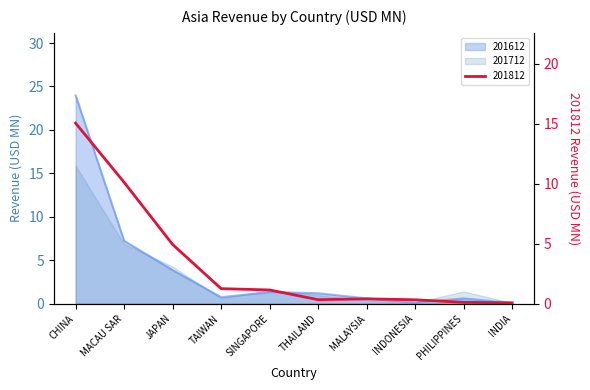

Which series has the largest total across all categories?

201612